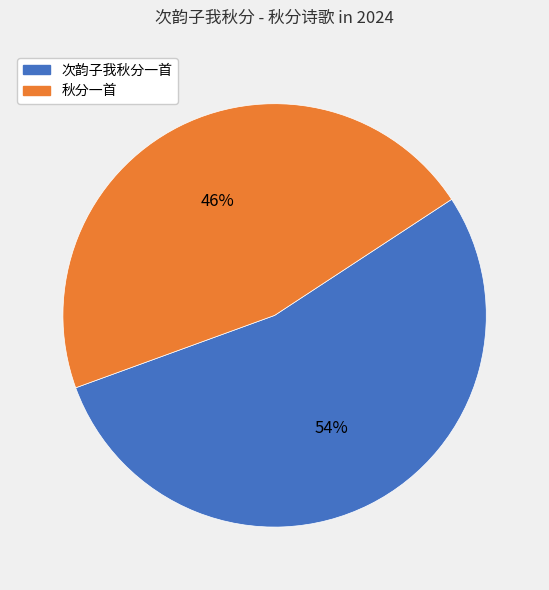

Which slice is the largest?

次韵子我秋分一首